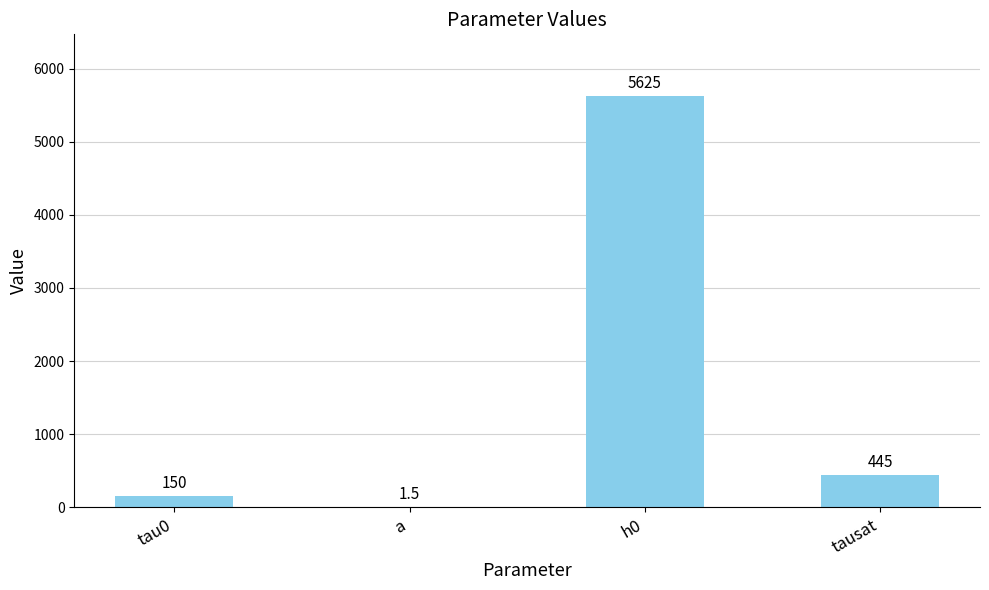

What is the ratio of the value at tau0 to the value at tausat?

0.3